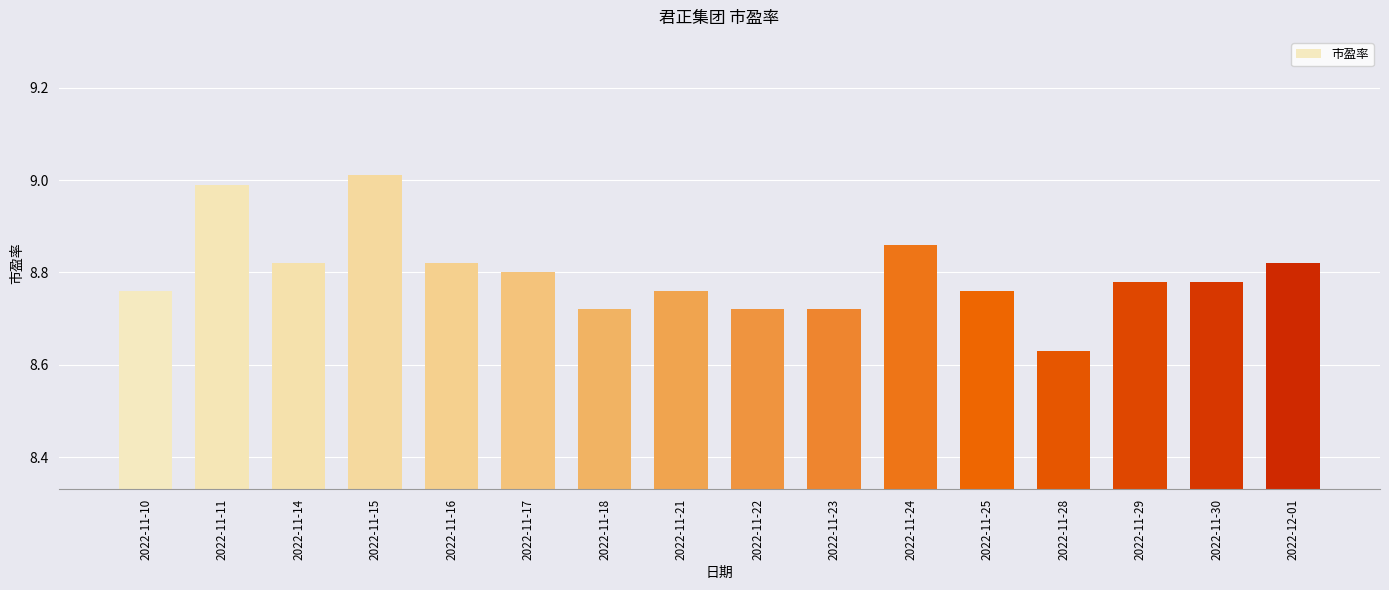

What position from the left is 2022-11-23?

10